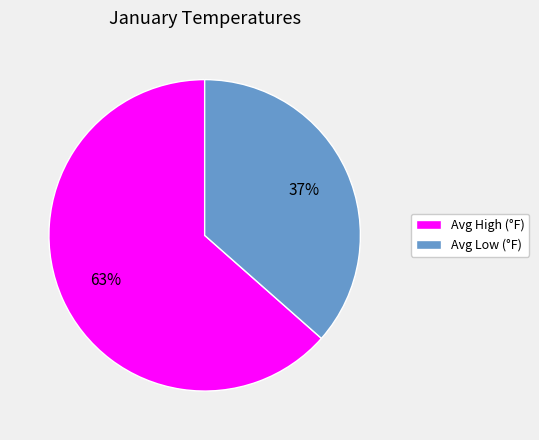

How many slices are in this pie chart?

2